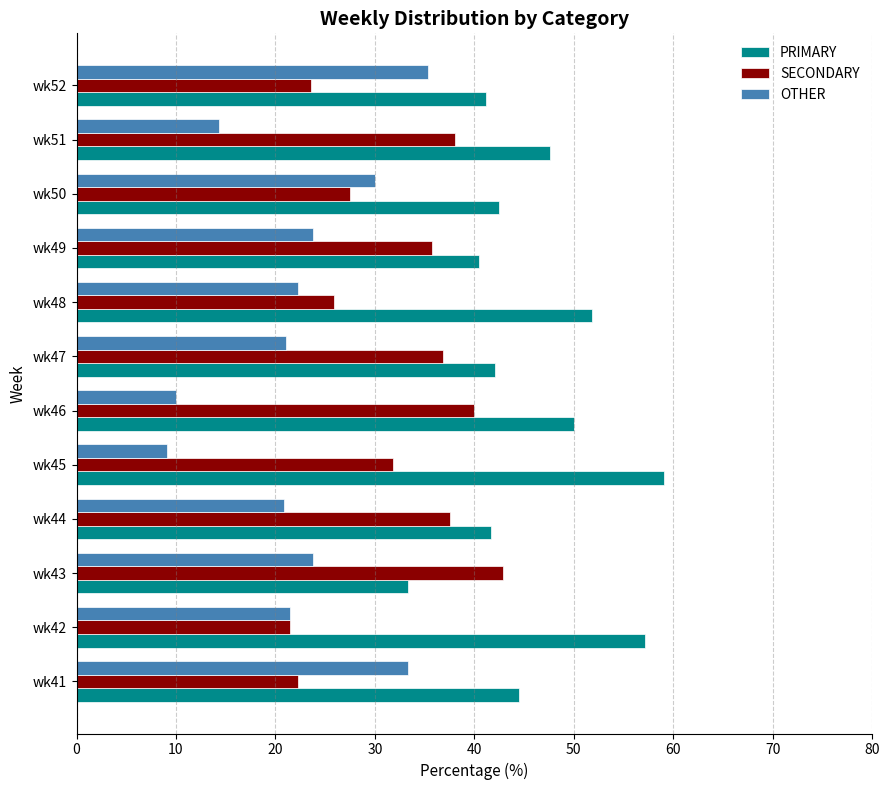

What is the smallest value displayed?

9.1